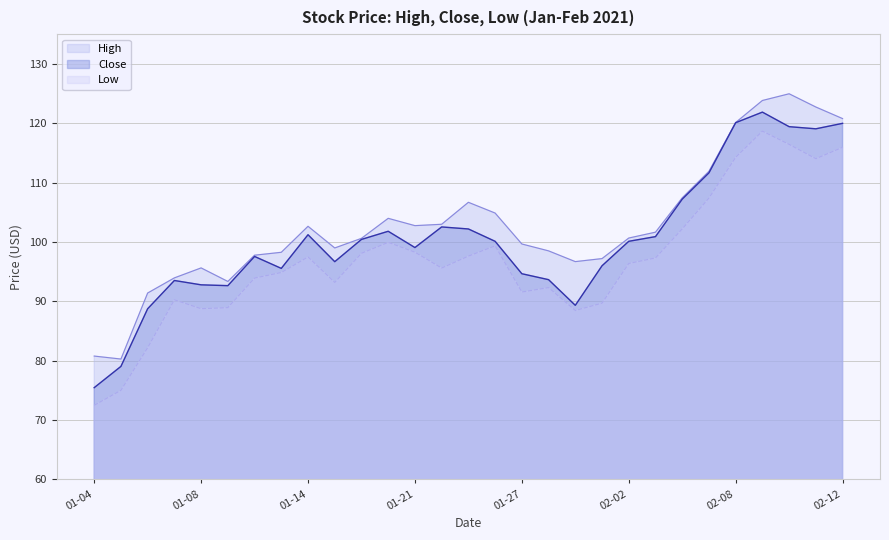

The value of Low at 2021-01-06 is 47.3. True or false?

False